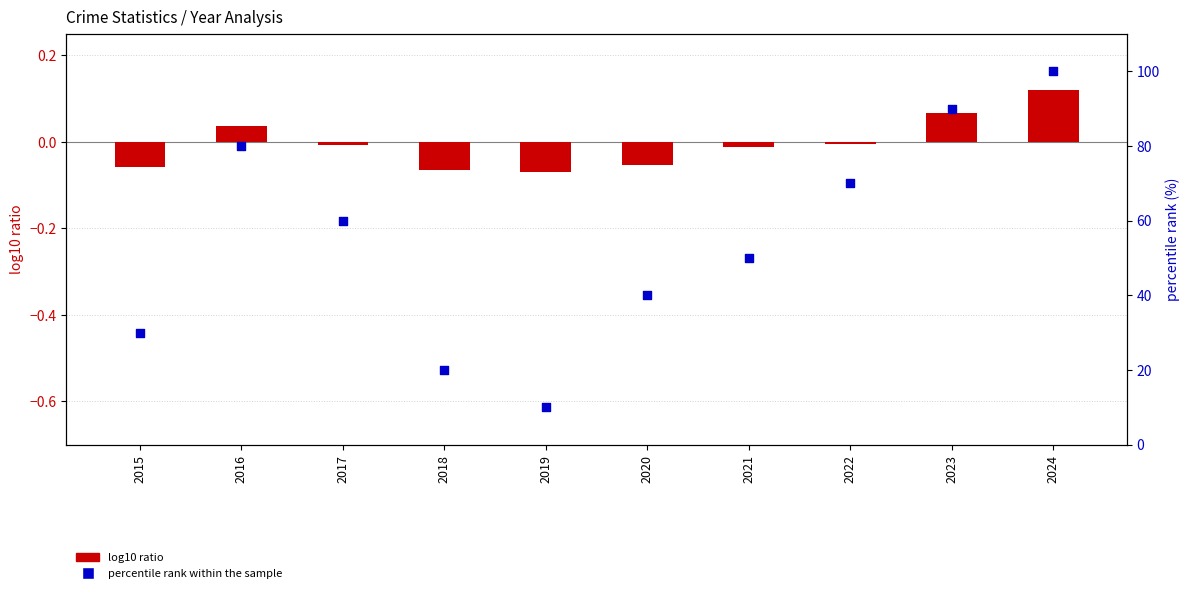

Which series has the widest spread of Y values?

percentile rank within the sample